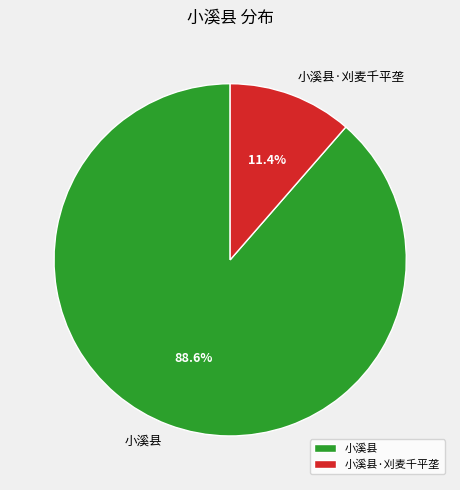

Does any single category account for the majority?

Yes